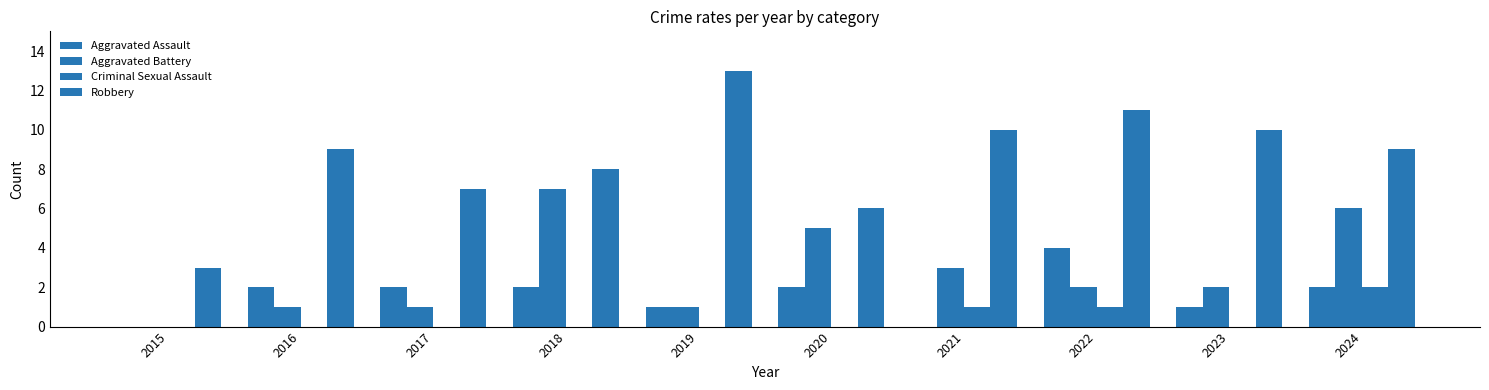

What is the value of the Robbery bar at the 1st from the left?

3